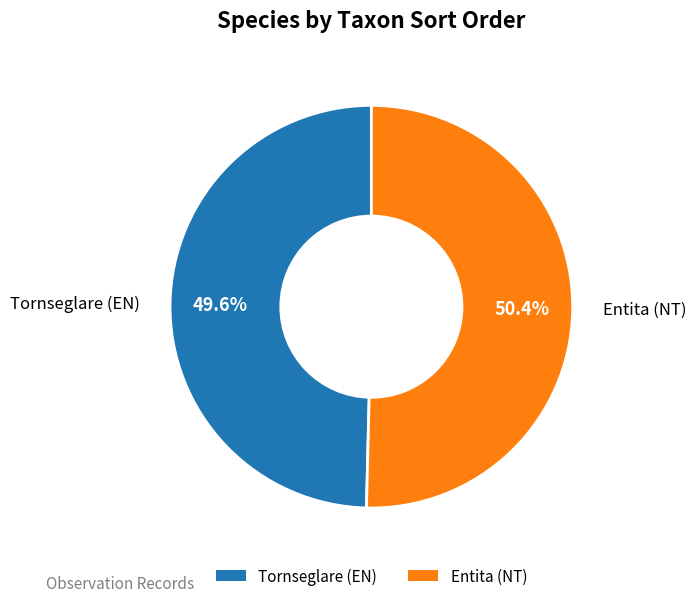

How many slices are in this pie chart?

2